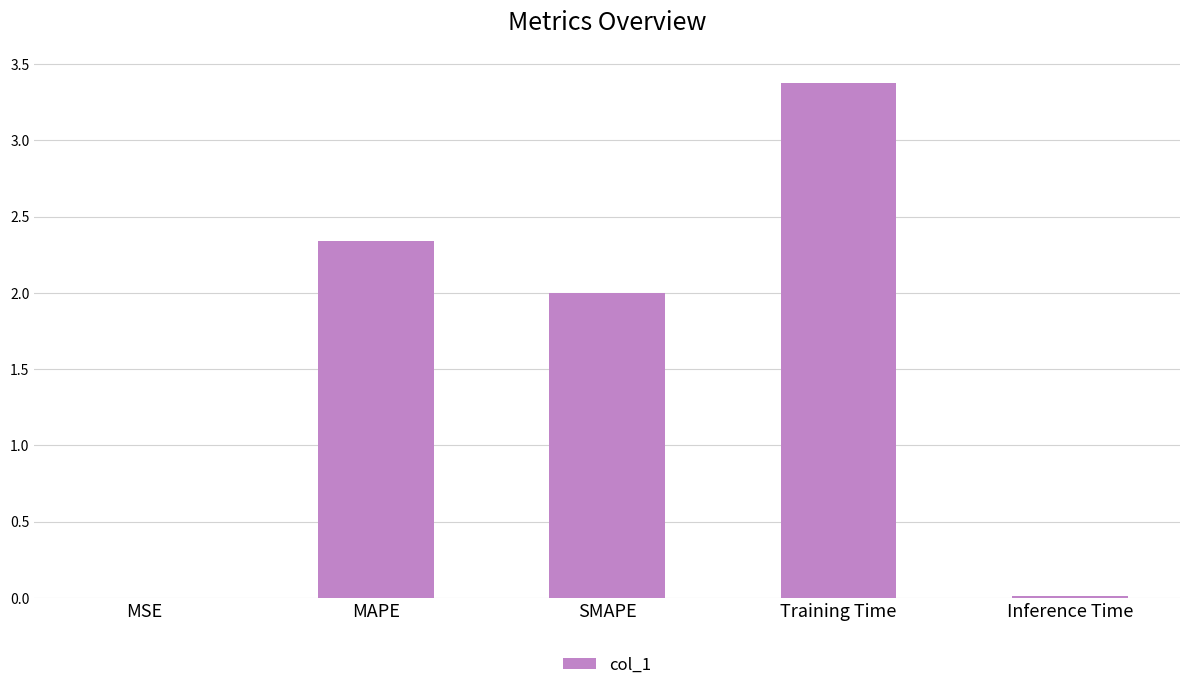

What is the sum of all values?

7.7